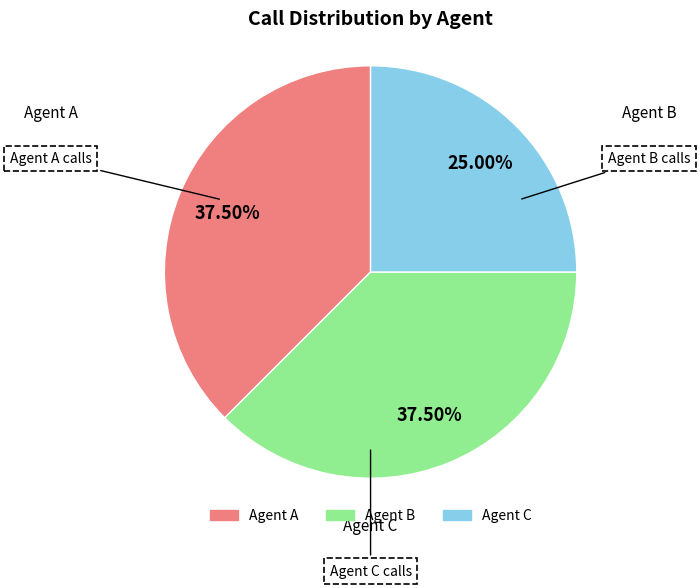

Which category has the smallest portion of the pie?

Agent C